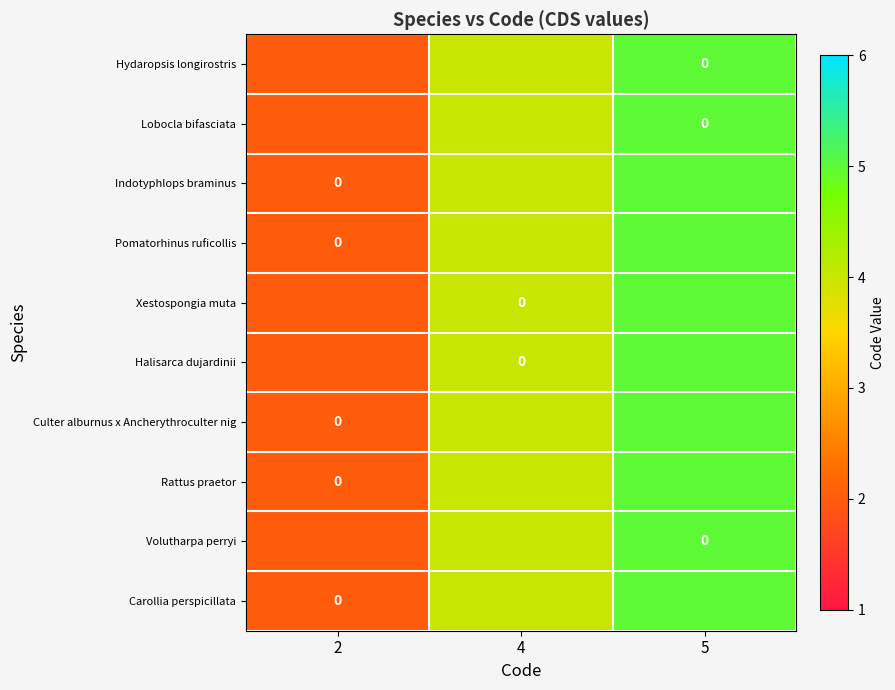

What is the total value across all series at 4?

40